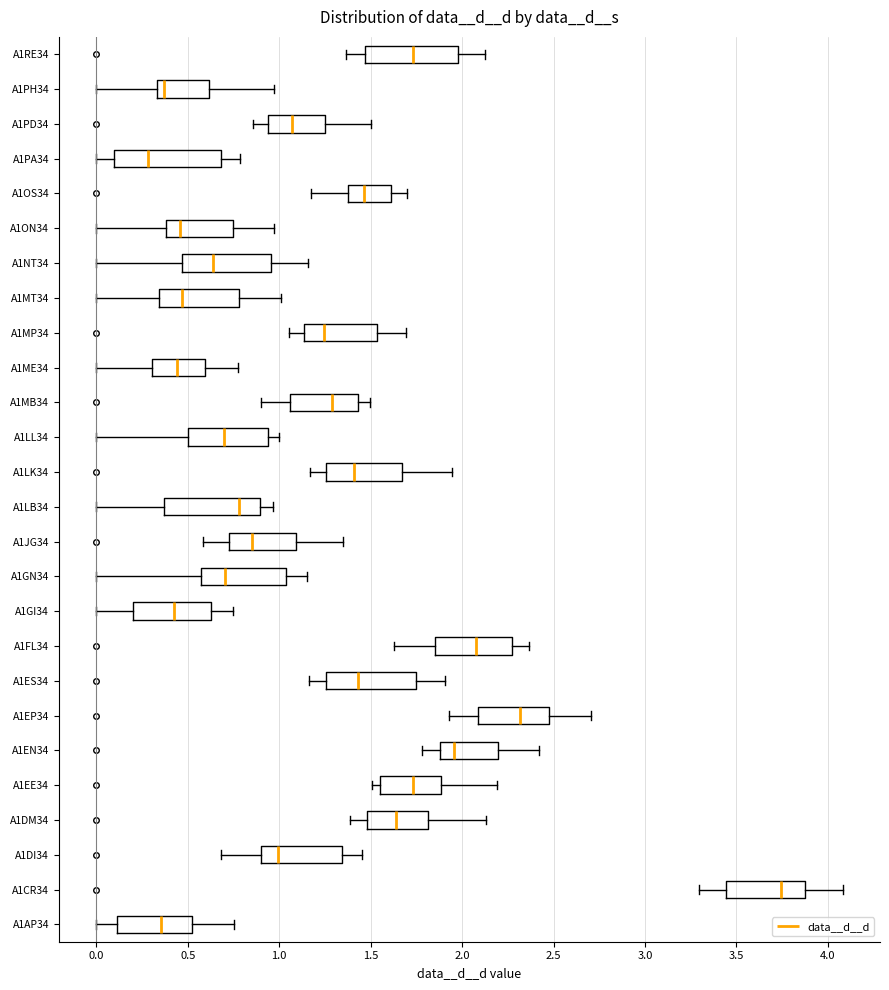

Reading bottom to top, read every box against the x-axis: the position of its median line, the range the box covers, and the ends of its whiskers. The values are not printed on the chart, so give them approximately, as read against the axis.

A1AP34: median 0.35, box 0.10 to 0.50, whiskers 0.00 to 0.75
A1CR34: median 3.75, box 3.45 to 3.90, whiskers 3.30 to 4.10
A1DI34: median 1.00, box 0.90 to 1.35, whiskers 0.70 to 1.45
A1DM34: median 1.65, box 1.50 to 1.80, whiskers 1.40 to 2.15
A1EE34: median 1.75, box 1.55 to 1.90, whiskers 1.50 to 2.20
A1EN34: median 1.95, box 1.90 to 2.20, whiskers 1.80 to 2.40
A1EP34: median 2.30, box 2.10 to 2.45, whiskers 1.95 to 2.70
A1ES34: median 1.45, box 1.25 to 1.75, whiskers 1.15 to 1.90
A1FL34: median 2.10, box 1.85 to 2.25, whiskers 1.65 to 2.35
A1GI34: median 0.40, box 0.20 to 0.65, whiskers 0.00 to 0.75
A1GN34: median 0.70, box 0.55 to 1.05, whiskers 0.00 to 1.15
A1JG34: median 0.85, box 0.70 to 1.10, whiskers 0.60 to 1.35
A1LB34: median 0.80, box 0.35 to 0.90, whiskers 0.00 to 0.95
A1LK34: median 1.40, box 1.25 to 1.65, whiskers 1.15 to 1.95
A1LL34: median 0.70, box 0.50 to 0.95, whiskers 0.00 to 1.00
A1MB34: median 1.30, box 1.05 to 1.45, whiskers 0.90 to 1.50
A1ME34: median 0.45, box 0.30 to 0.60, whiskers 0.00 to 0.75
A1MP34: median 1.25, box 1.15 to 1.55, whiskers 1.05 to 1.70
A1MT34: median 0.45, box 0.35 to 0.80, whiskers 0.00 to 1.00
A1NT34: median 0.65, box 0.45 to 0.95, whiskers 0.00 to 1.15
A1ON34: median 0.45, box 0.40 to 0.75, whiskers 0.00 to 0.95
A1OS34: median 1.45, box 1.40 to 1.60, whiskers 1.20 to 1.70
A1PA34: median 0.30, box 0.10 to 0.70, whiskers 0.00 to 0.80
A1PD34: median 1.05, box 0.95 to 1.25, whiskers 0.85 to 1.50
A1PH34: median 0.35 (just right of the box's left edge), box 0.35 to 0.60, whiskers 0.00 to 0.95
A1RE34: median 1.75, box 1.45 to 2.00, whiskers 1.35 to 2.15